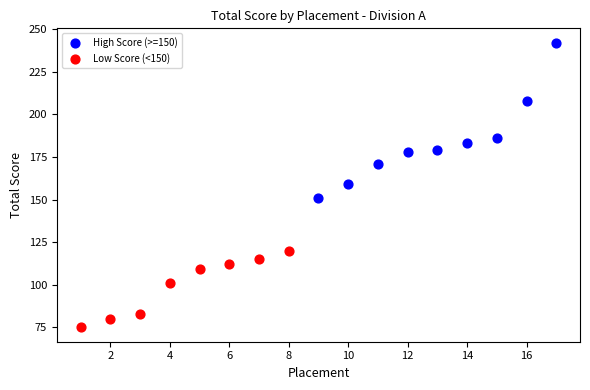

Which series has the widest spread of Y values?

High Score (>=150)